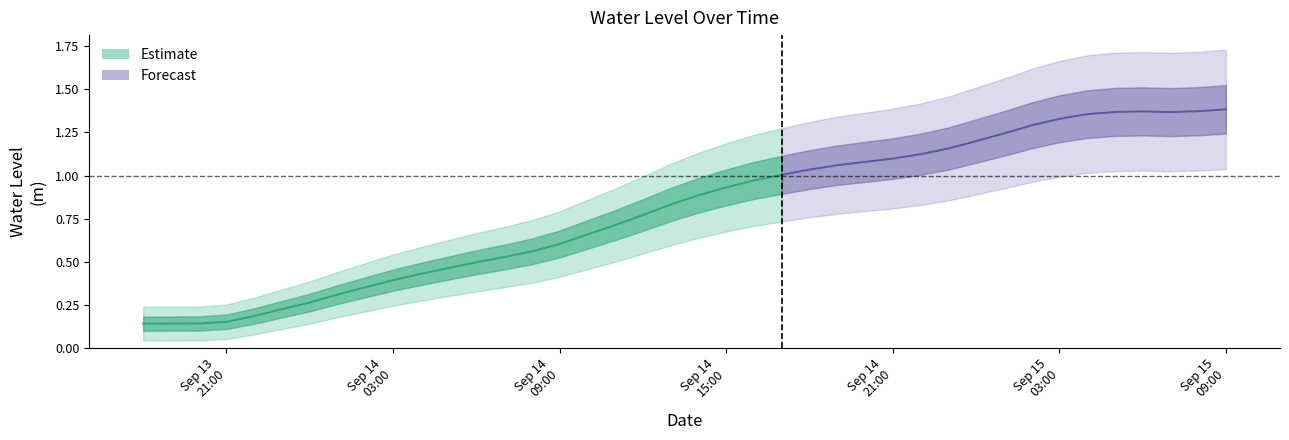

What is the average value?

0.8